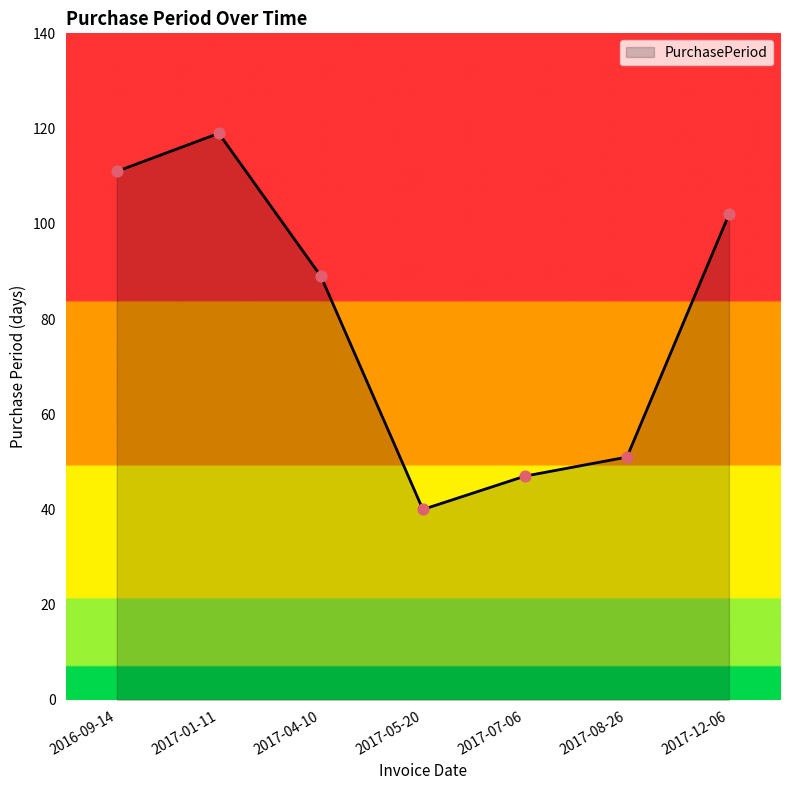

Between 2017-12-06 and 2016-09-14, which is larger?

2016-09-14